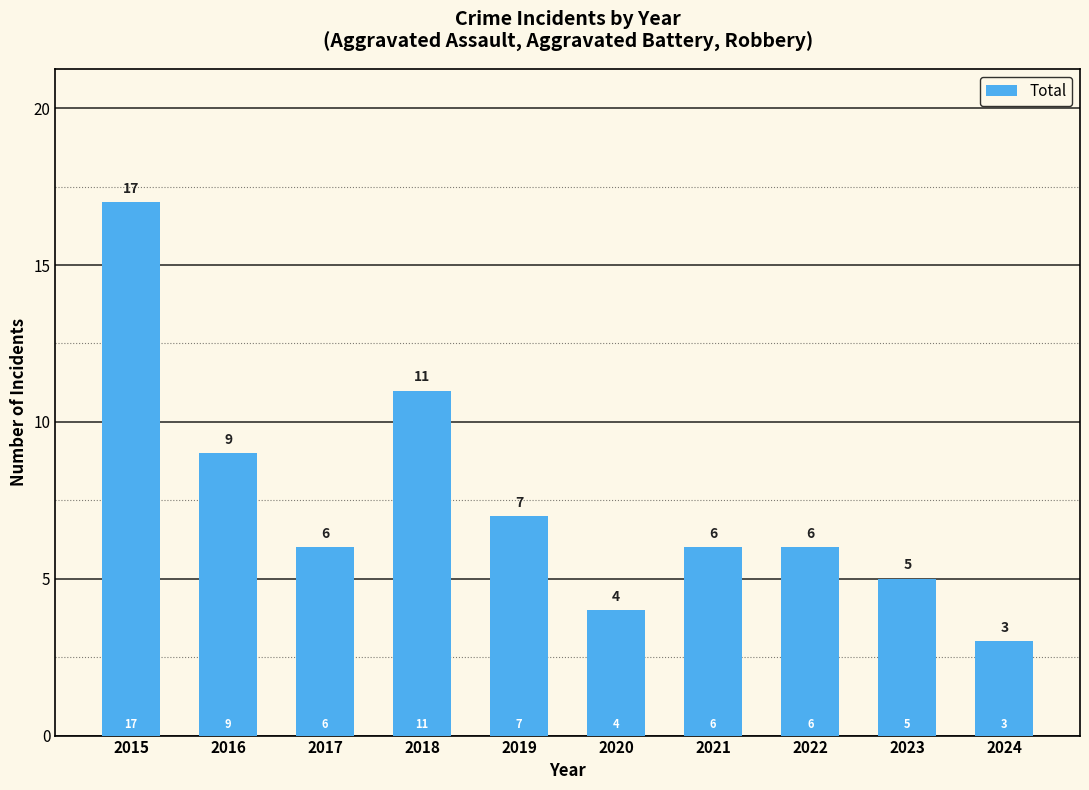

Is it true that the value at 2017 is 10?

False